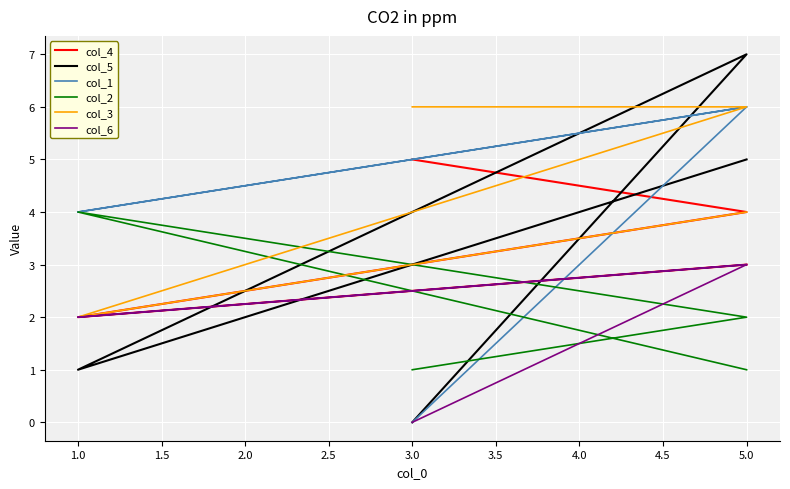

Which series changed the most between 3.0 and 1.0?

col_1